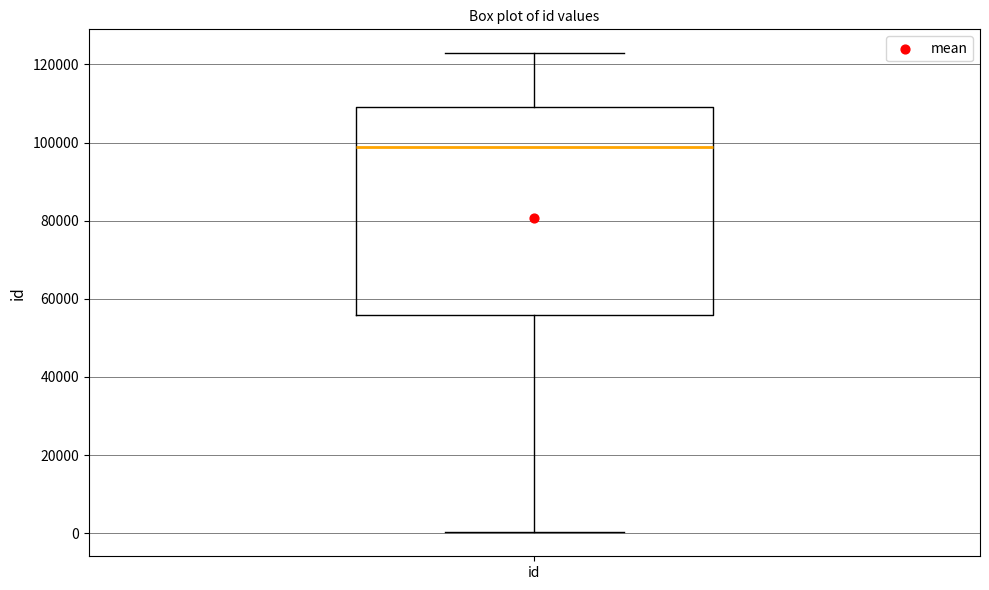

Read this box plot against the y-axis: the position of the median line, the range covered by the box, and the ends of both whiskers. The values are not printed on the chart, so give them approximately, as read against the axis.

median 98000, box 56000 to 110000, whiskers 0 to 122000